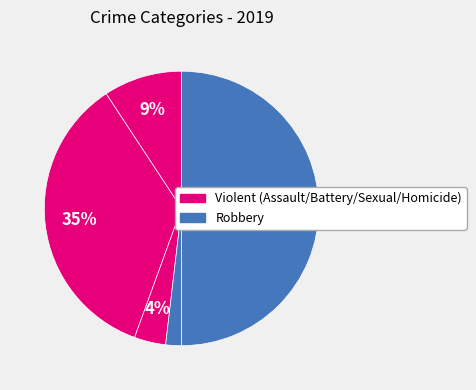

Count the number of slices in the pie.

5